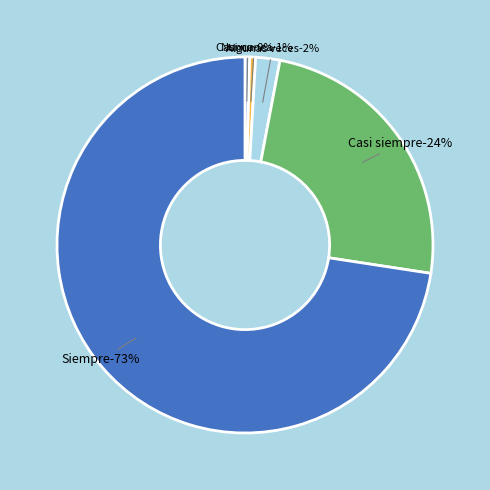

Is it true that Casi nunca is 1% of the pie?

True